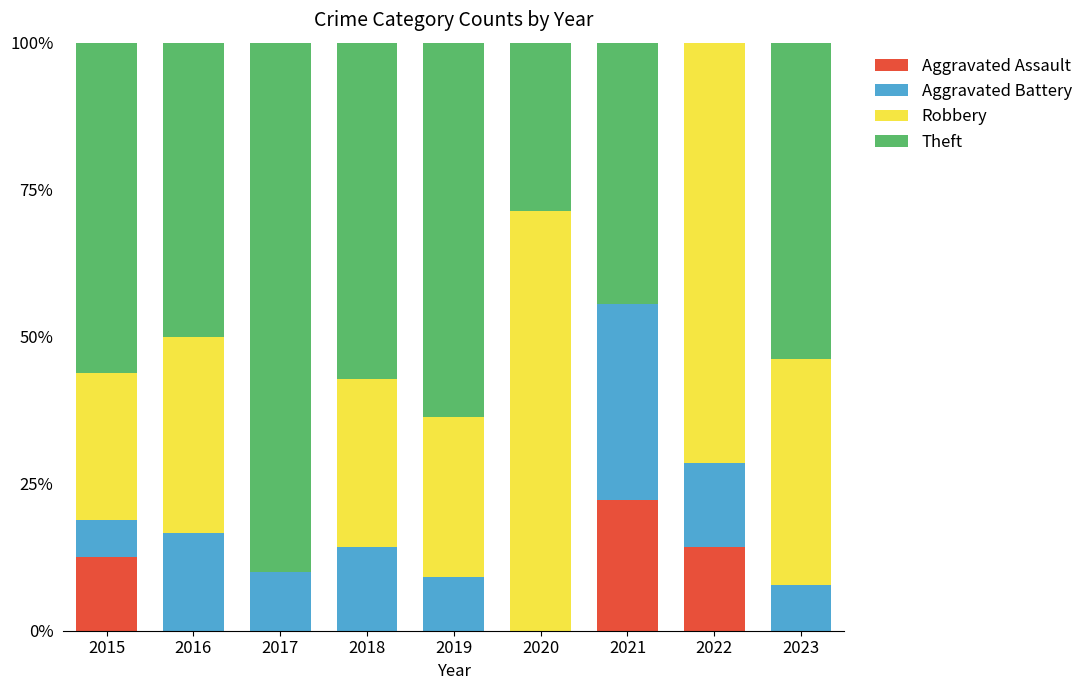

Is it true that Aggravated Assault equals 12.5 at 2015?

True